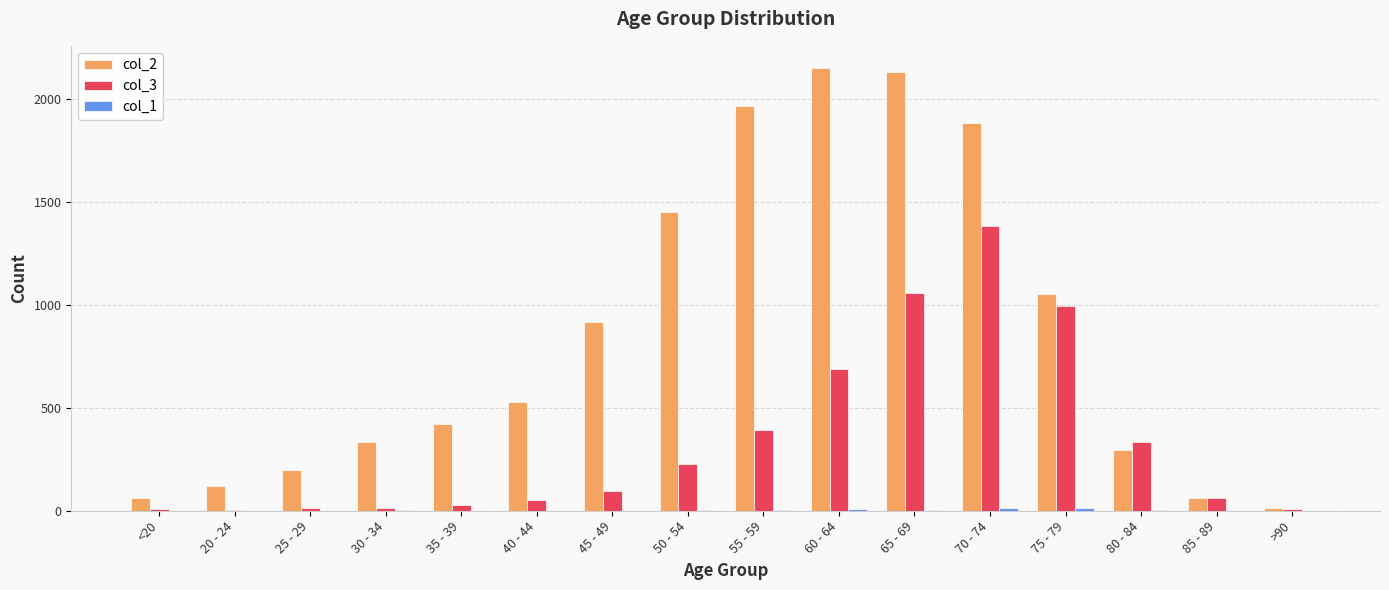

Is the value of col_3 at >90 greater than the value of col_2 at 20 - 24?

No